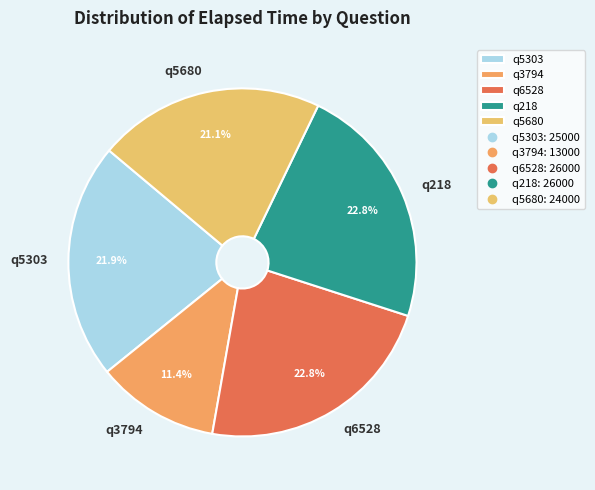

What percentage is NOT represented by q218?

77.2%